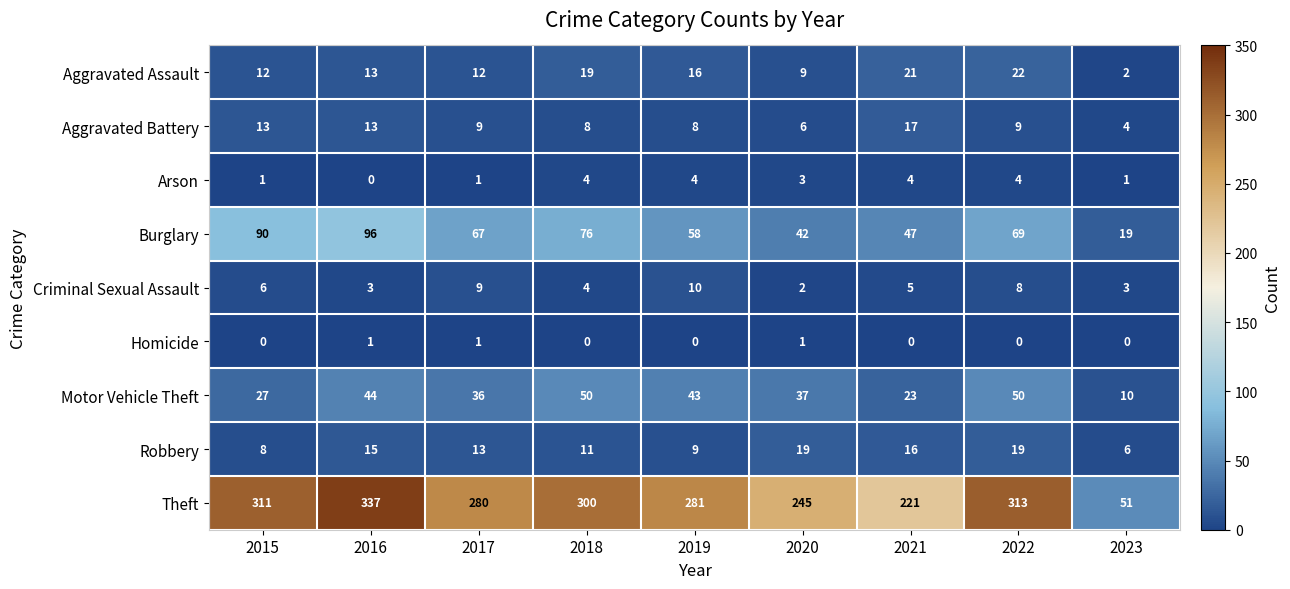

Count the Criminal Sexual Assault values in the range 3 to 8.

6